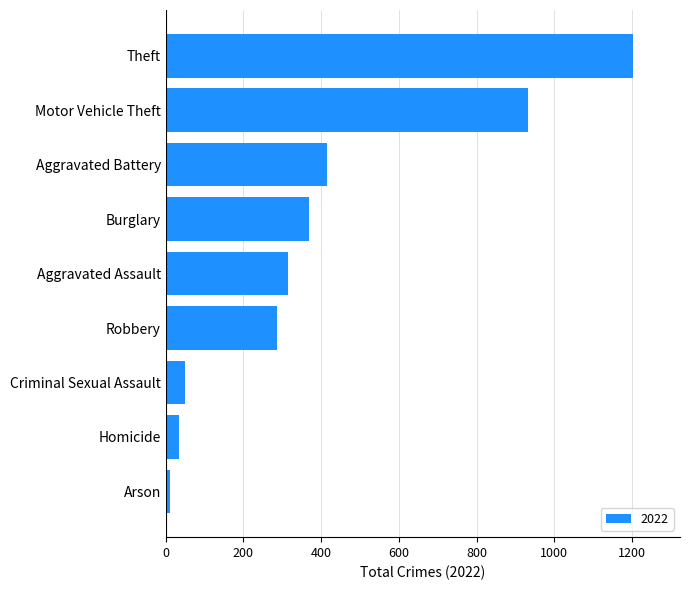

What is the approximate value at Robbery?

287